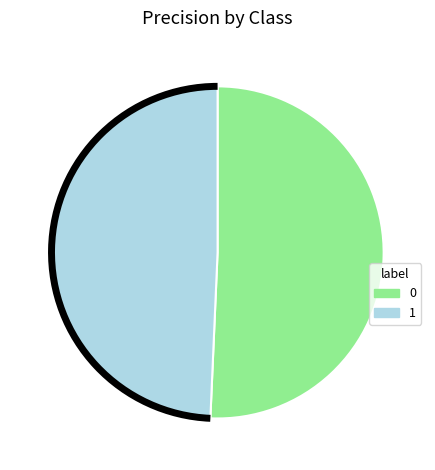

Does any single category account for the majority?

Yes